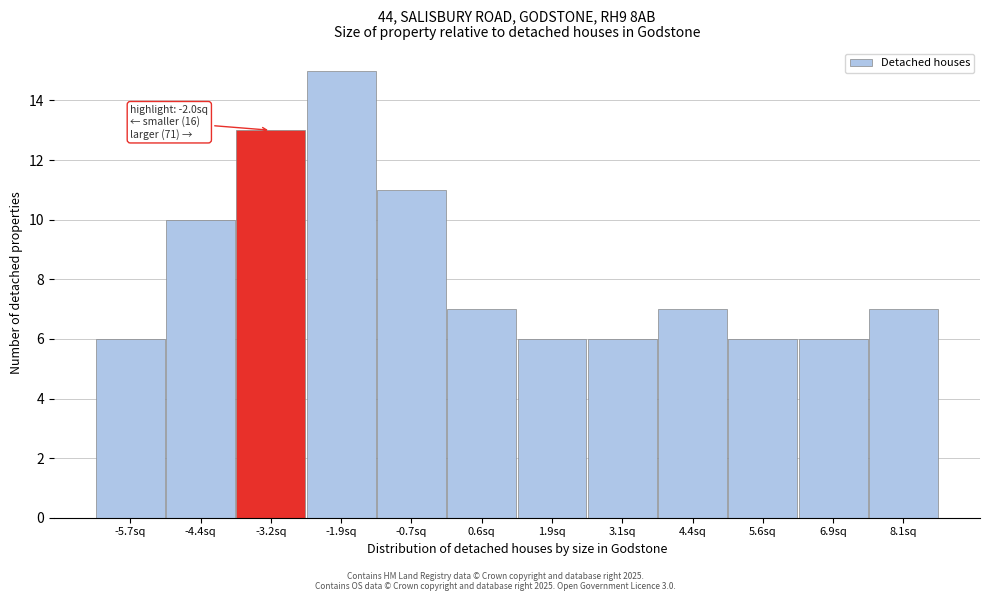

Reading left to right, what are all the values shown in this chart?

-5.7sq=6	-4.4sq=10	-3.2sq=13	-1.9sq=15	-0.7sq=11	0.6sq=7	1.9sq=6	3.1sq=6	4.4sq=7	5.6sq=6	6.9sq=6	8.1sq=7